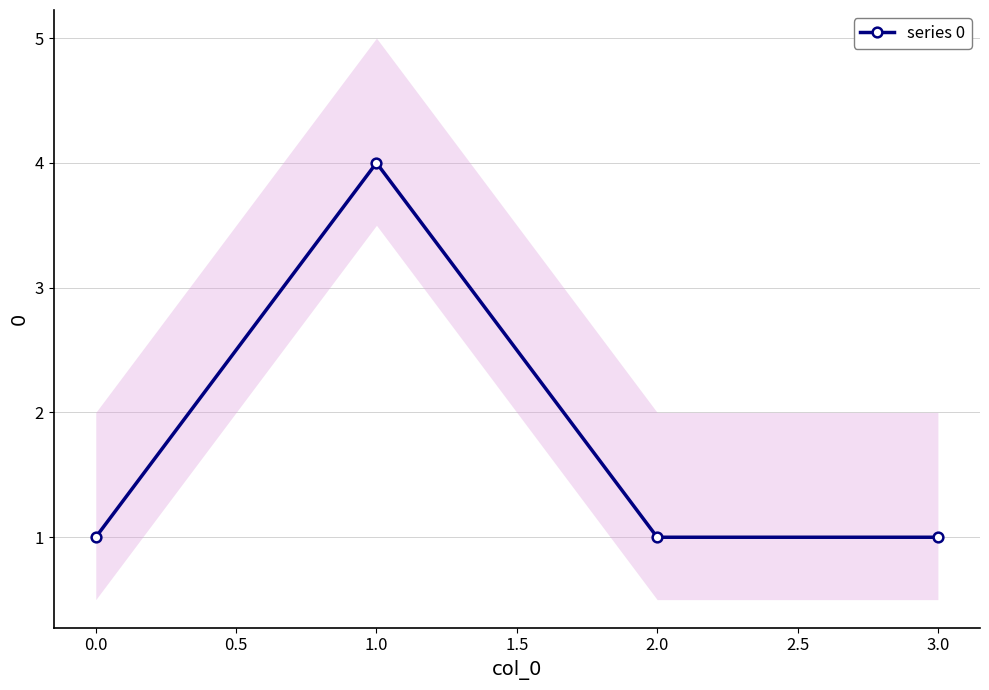

Reading left to right, what are all the values shown in this chart?

1	4	1	1